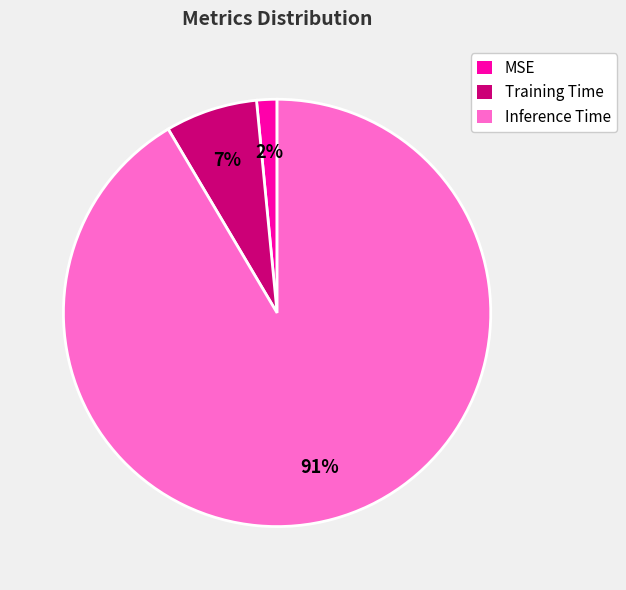

Does Inference Time account for over 50% of the chart?

Yes